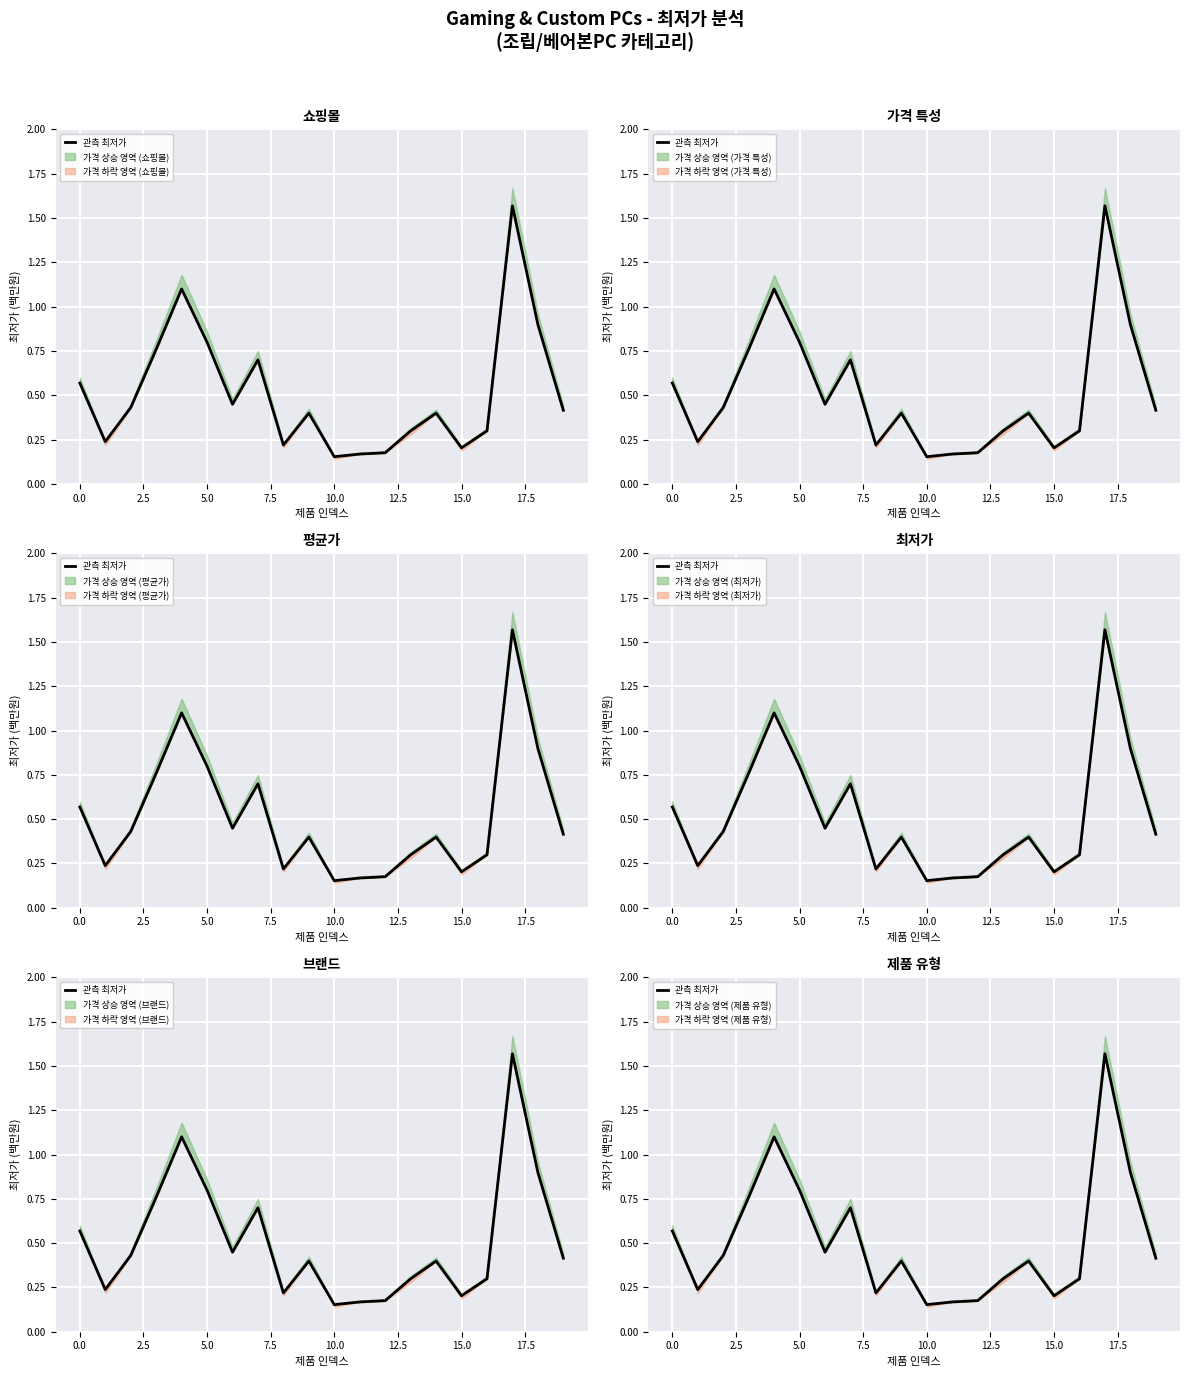

Which label corresponds to the smallest value in the chart?

10